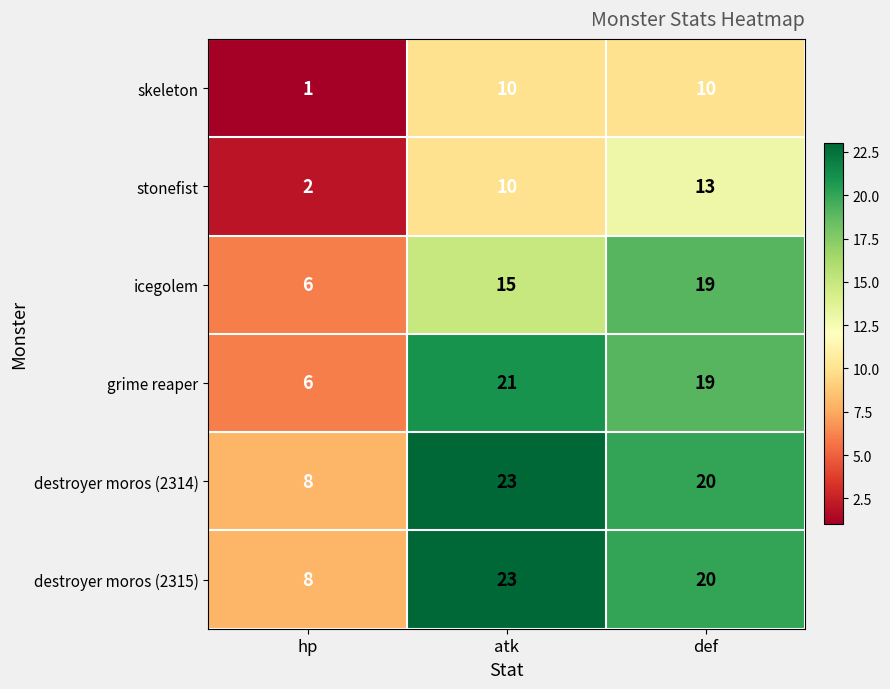

Count the grime reaper values in the range 6 to 21.

3